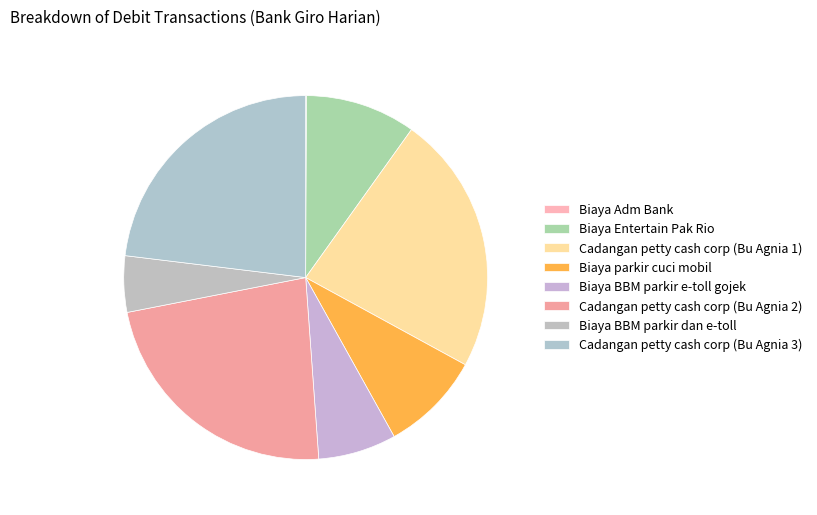

Does Cadangan petty cash corp (Bu Agnia 1) represent more than half of the total?

No